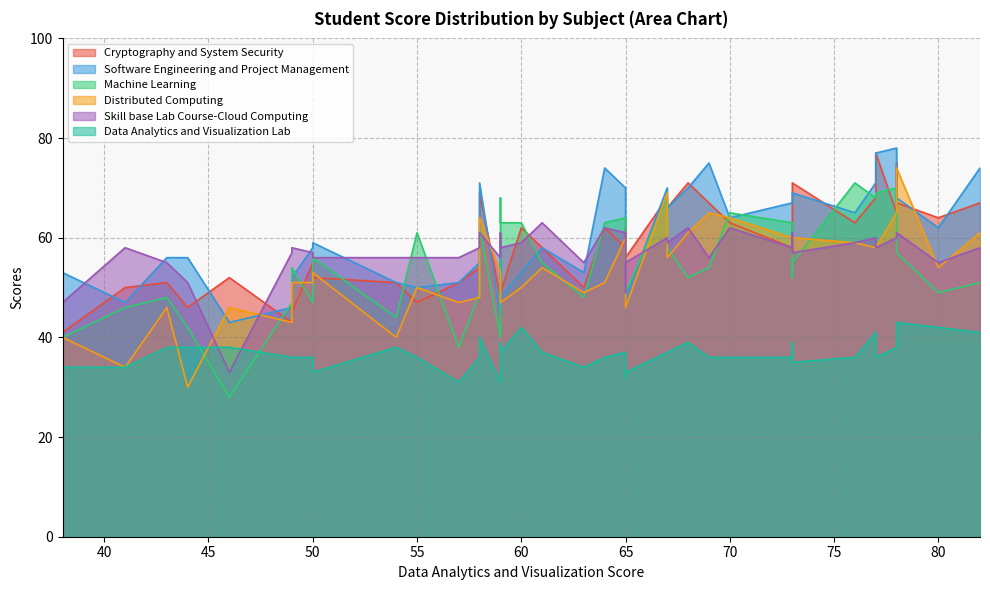

In Software Engineering and Project Management, how many points are lower than both neighbors (excluding endpoints)?

12